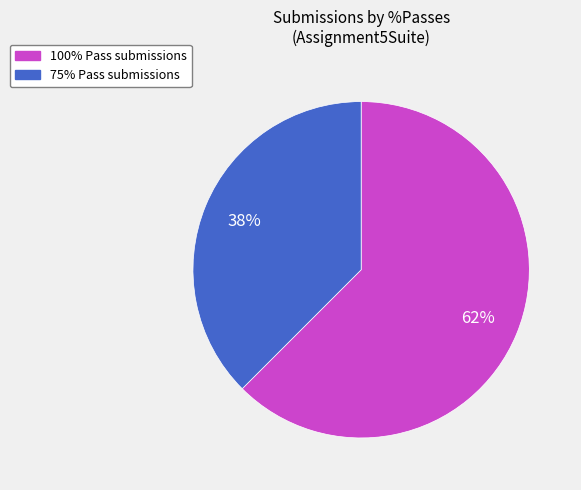

Do 75% Pass and 100% Pass together represent more than half of the pie?

Yes